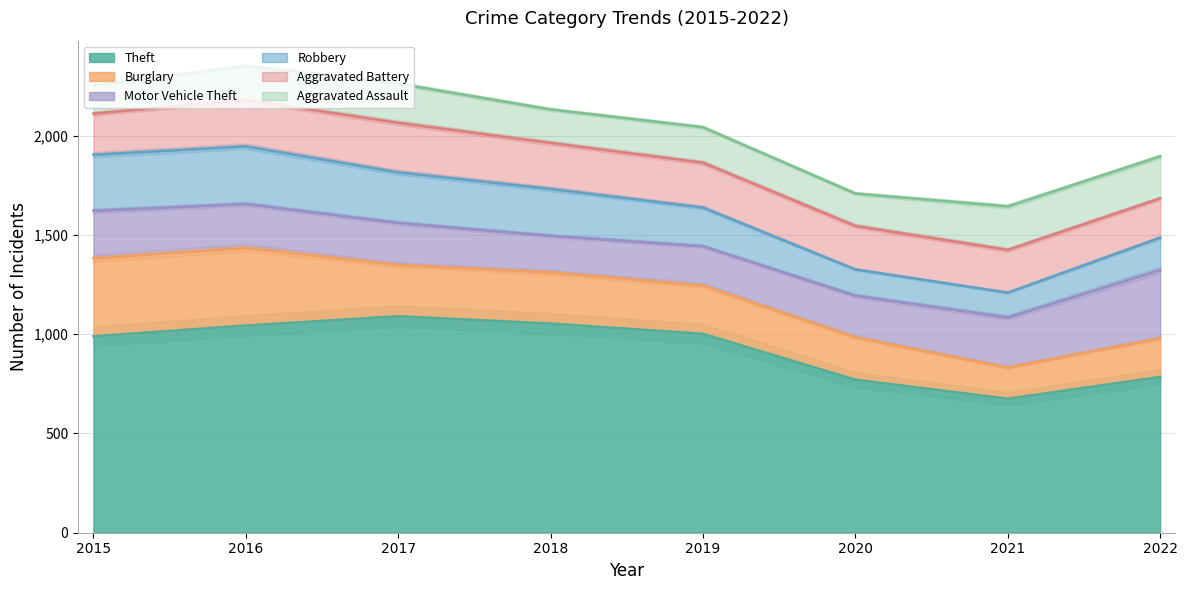

What is the difference between the highest and lowest values at 2018?

887